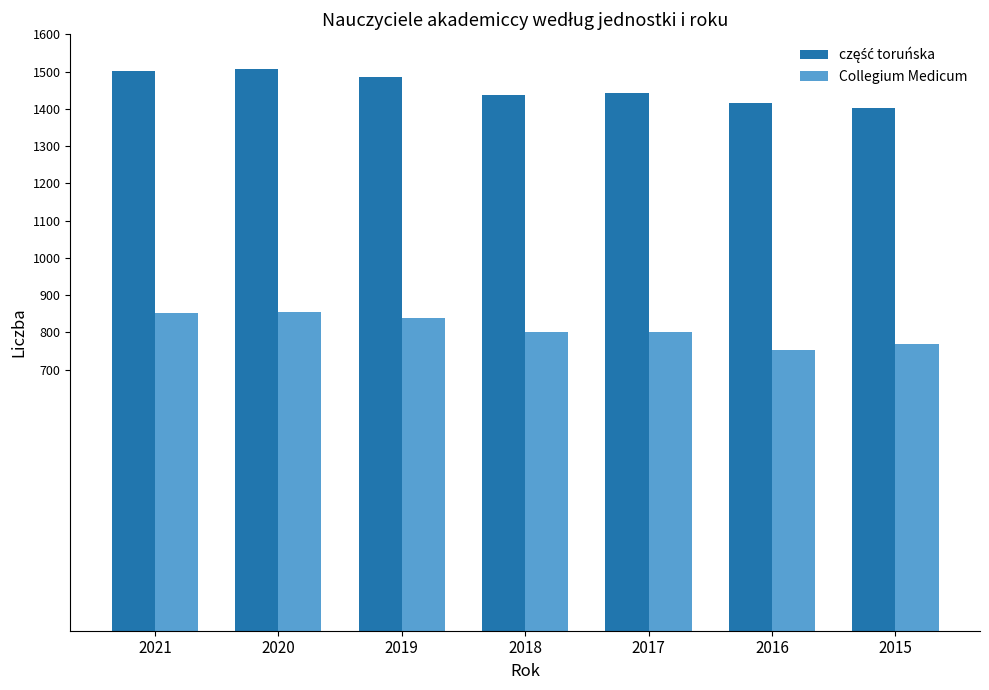

What is the difference between the highest and lowest values at 2021?

648